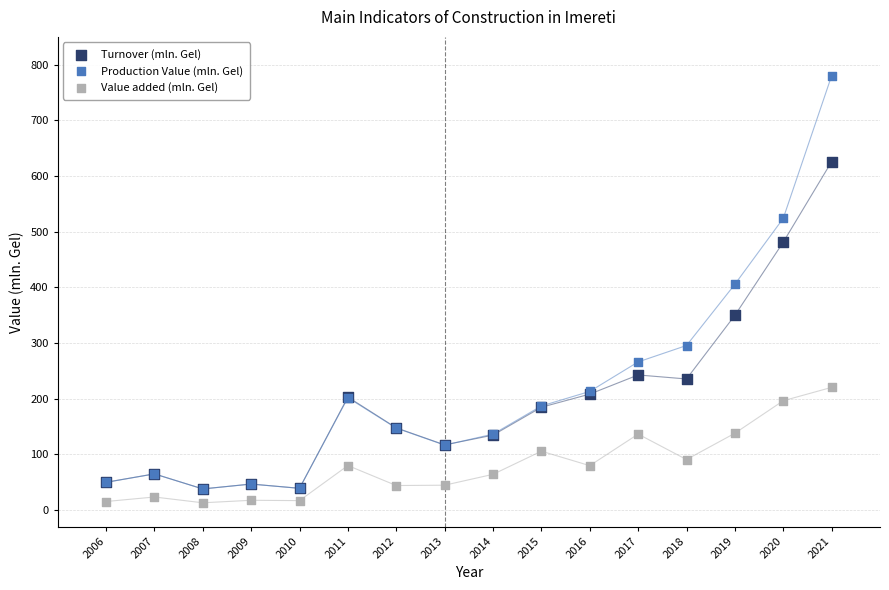

In the Turnover (mln. Gel) series, what Y value is closest to 332?

349.9